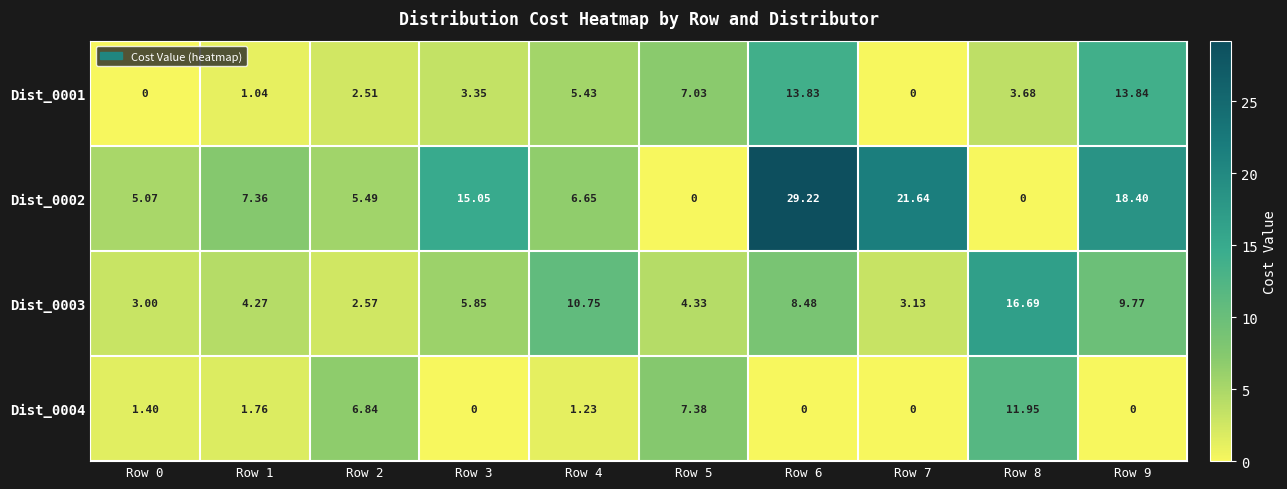

How many values in the Dist_0004 series are below 1?

4